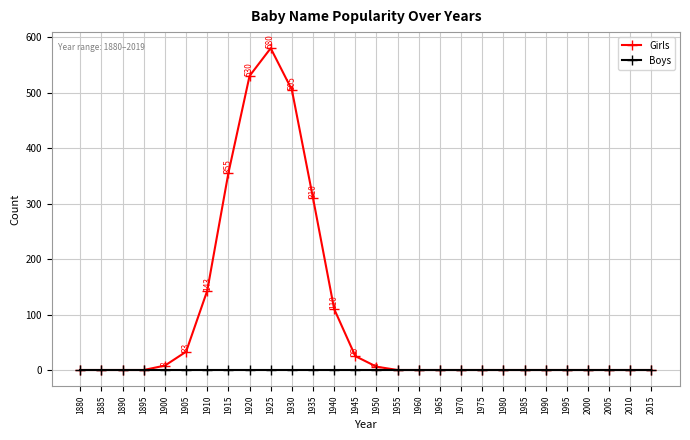

How many distinct data groups are displayed?

2